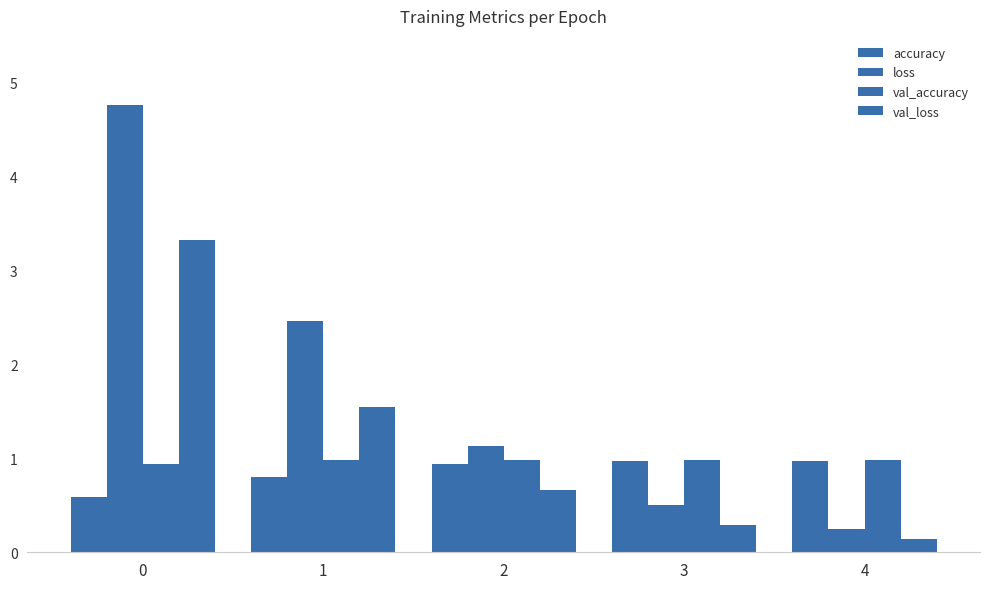

How many values in the loss series exceed 1?

3